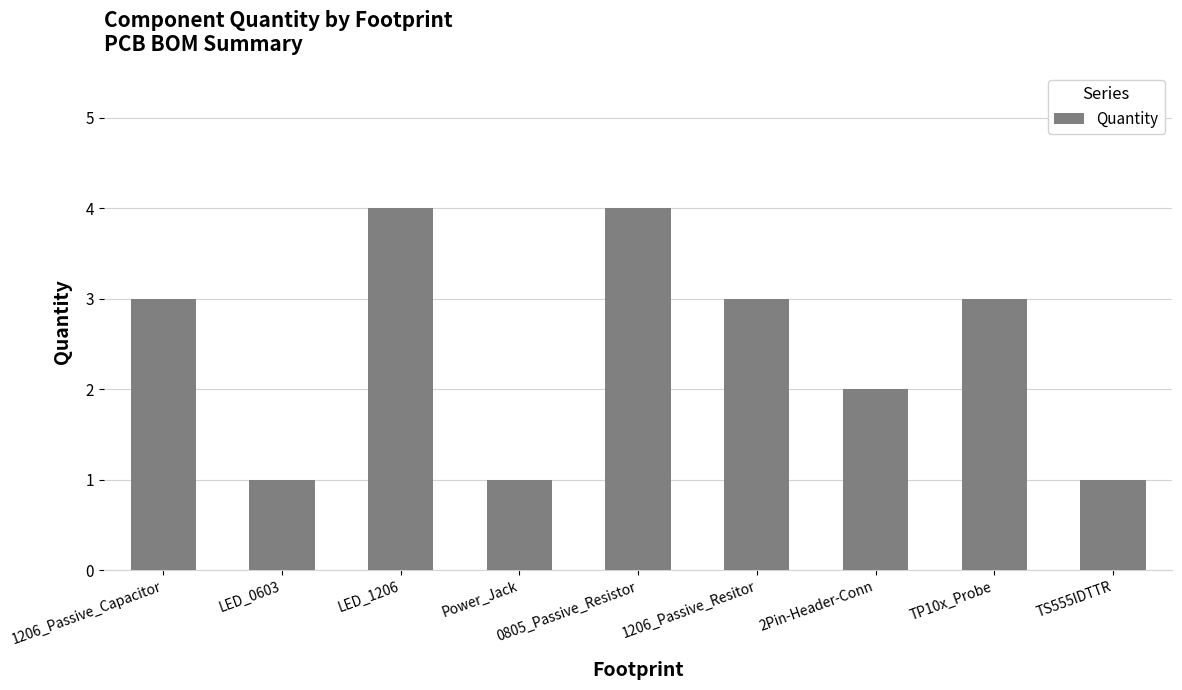

What is the greatest value displayed?

4